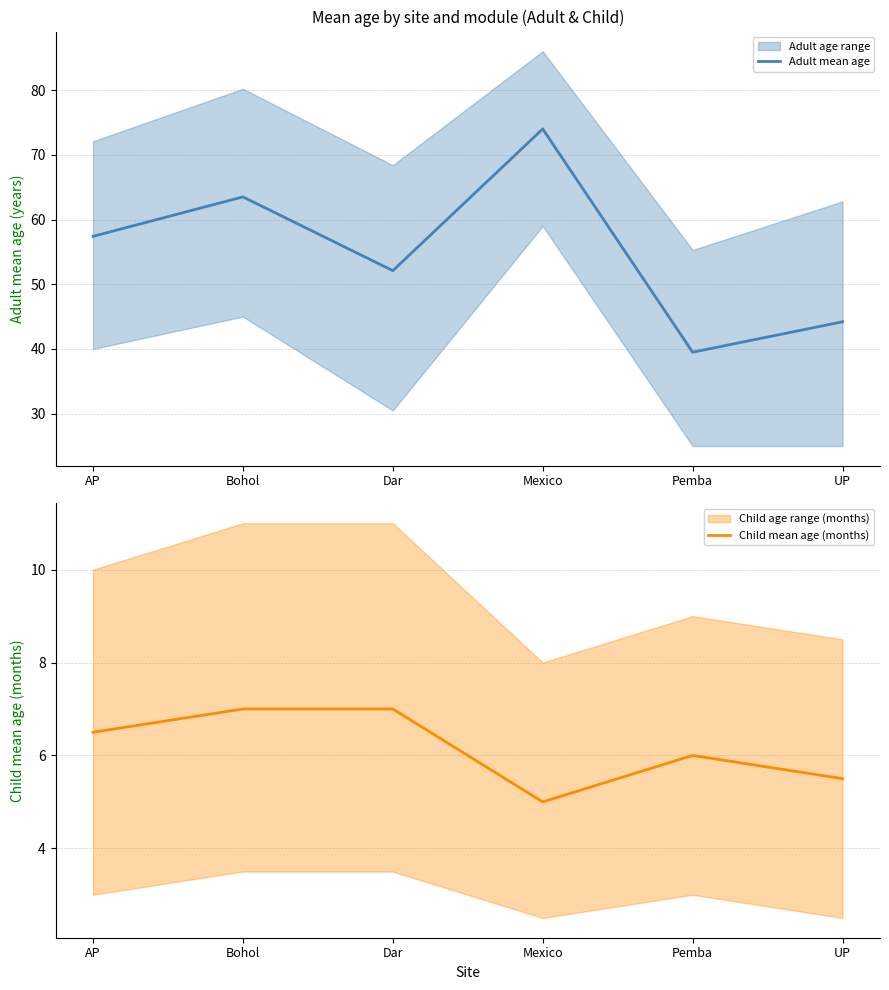

Which category has the lowest value in the Child mean age (months) series?

Mexico